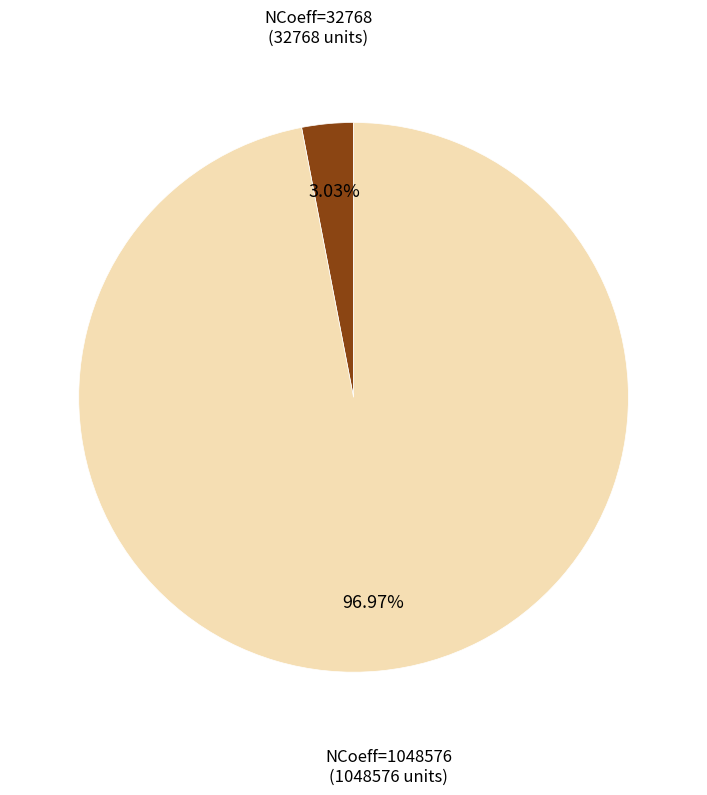

Count the number of slices in the pie.

2